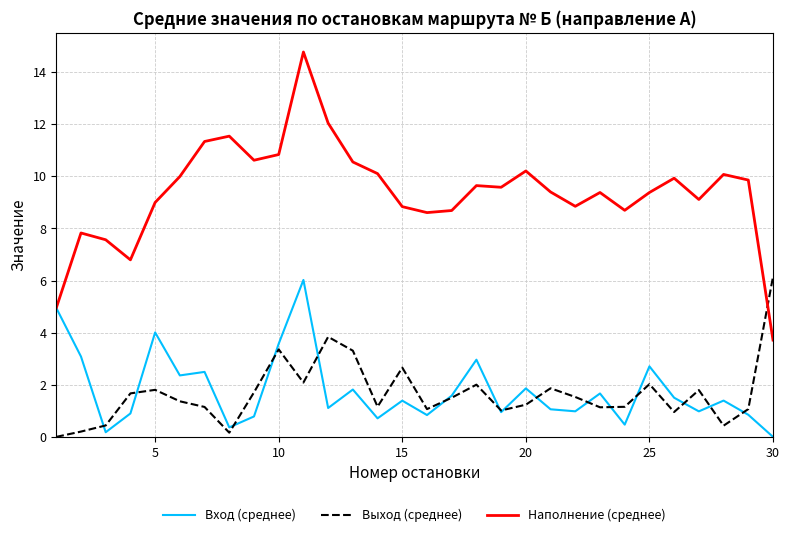

Which series has the largest total across all categories?

Наполнение (среднее)